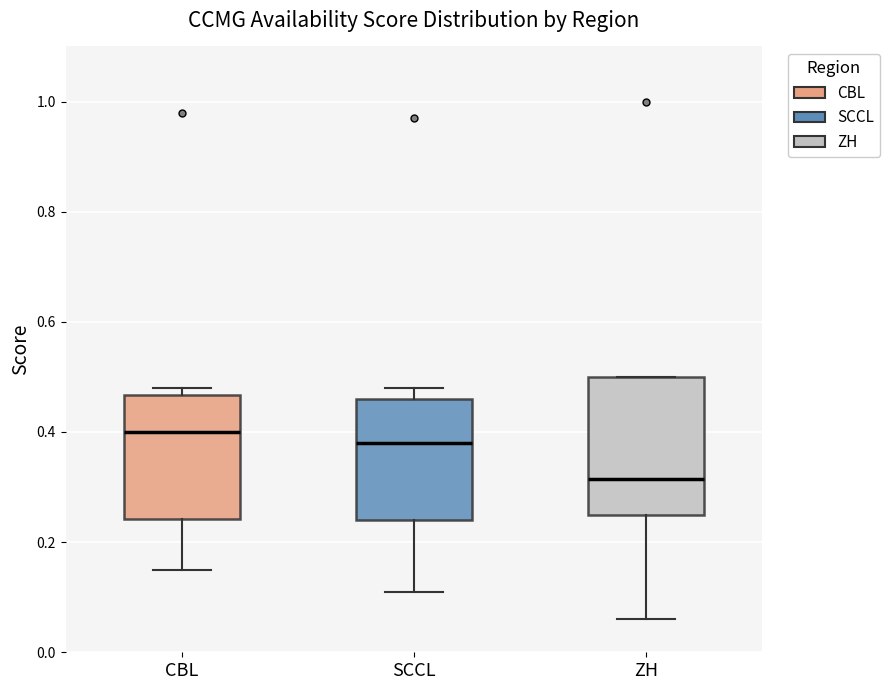

Reading left to right, transcribe this box plot: for each box, give where its median line is, the range the box spans, and where its two whiskers end, as read against the y-axis. The values are not printed on the chart, so give them approximately, as read against the axis.

CBL: median 0.40, box 0.24 to 0.46, whiskers 0.16 to 0.48
SCCL: median 0.38, box 0.24 to 0.46, whiskers 0.12 to 0.48
ZH: median 0.32, box 0.26 to 0.50, whiskers 0.06 to 0.50